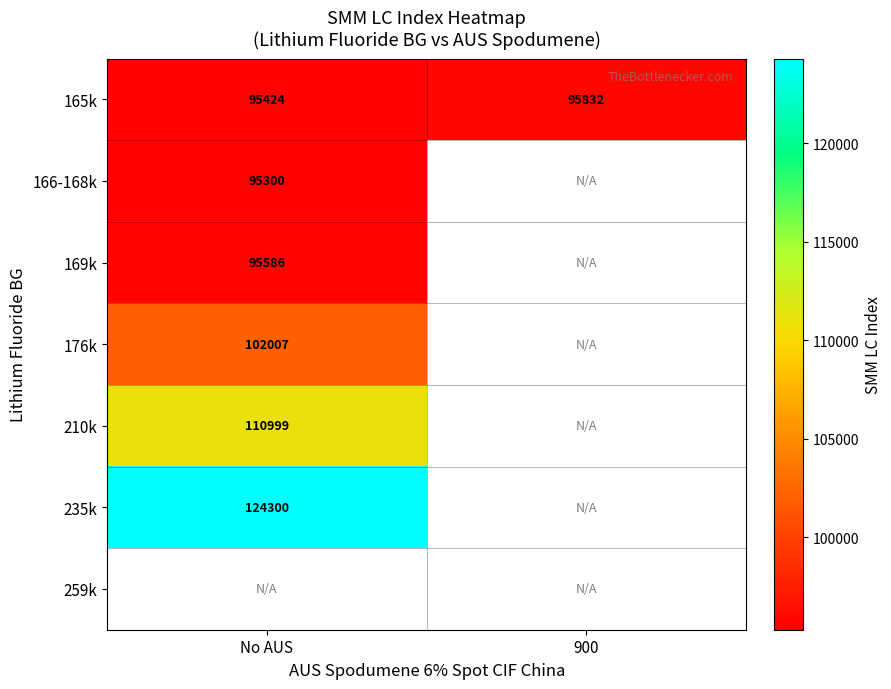

Which series has the widest spread of values?

165k